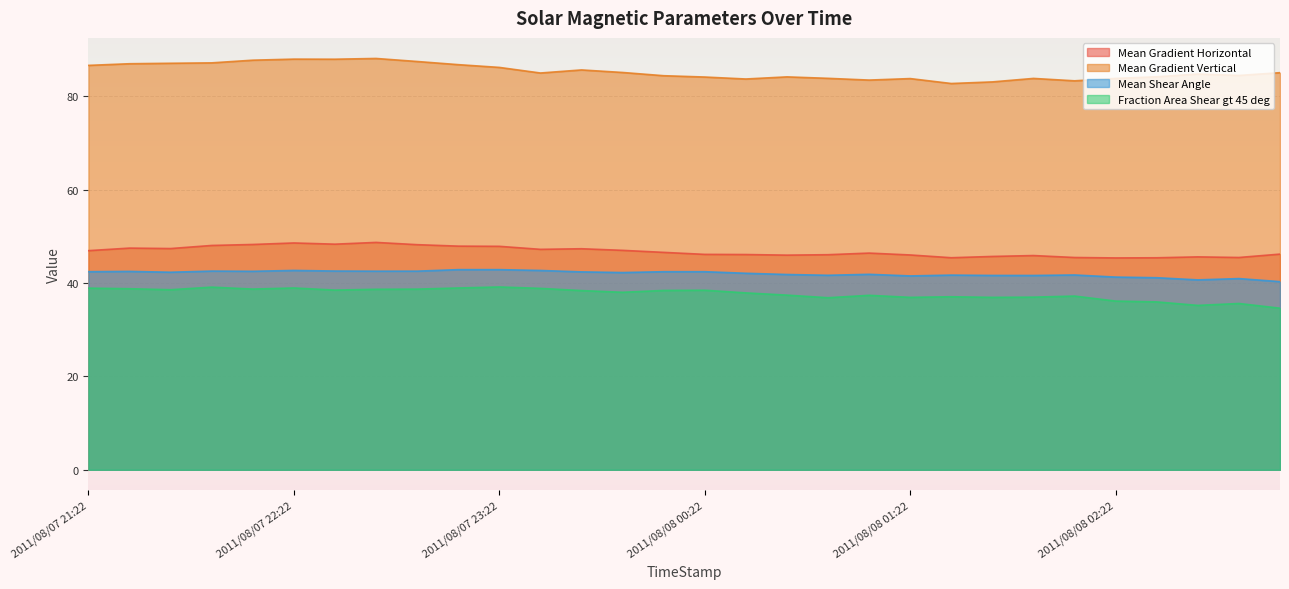

What is the maximum value shown in the chart?

88.1